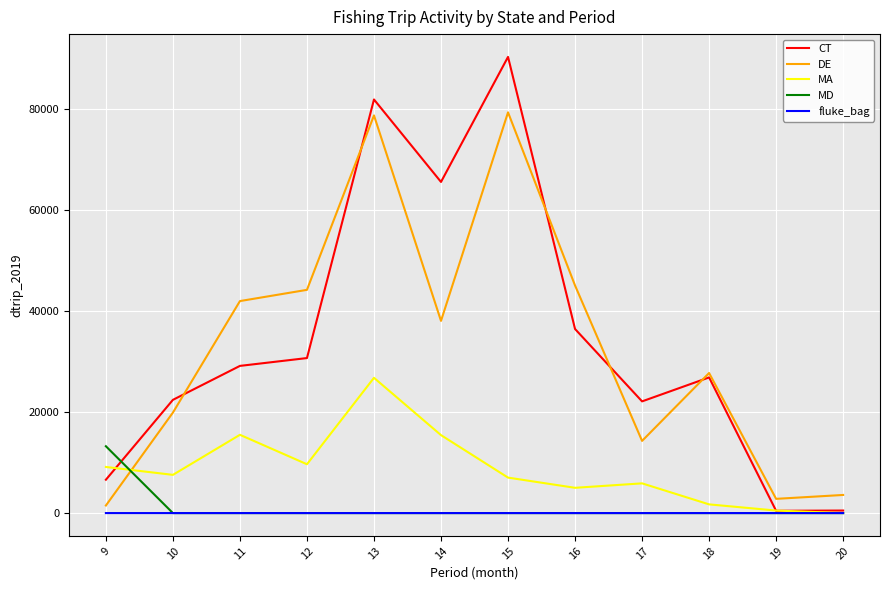

At how many categories does at least one series exceed 62533?

3